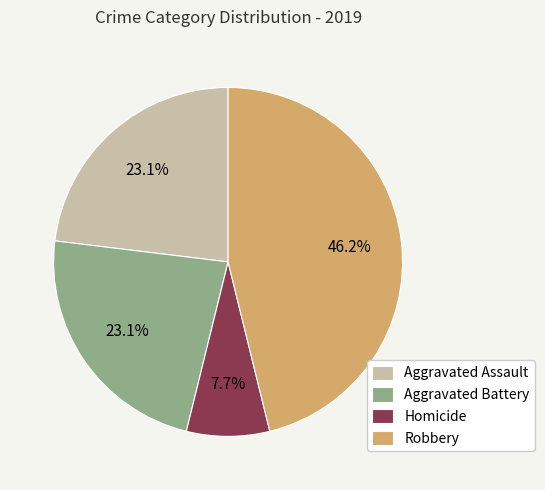

Is Aggravated Assault the majority of the pie?

No